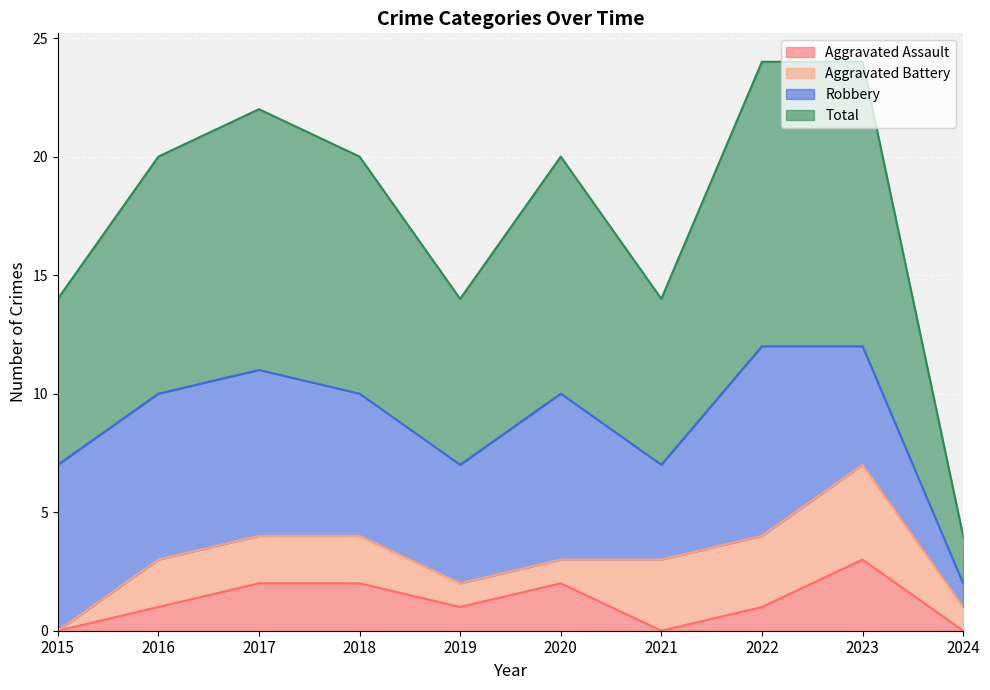

At which label does Aggravated Assault reach its peak?

2023